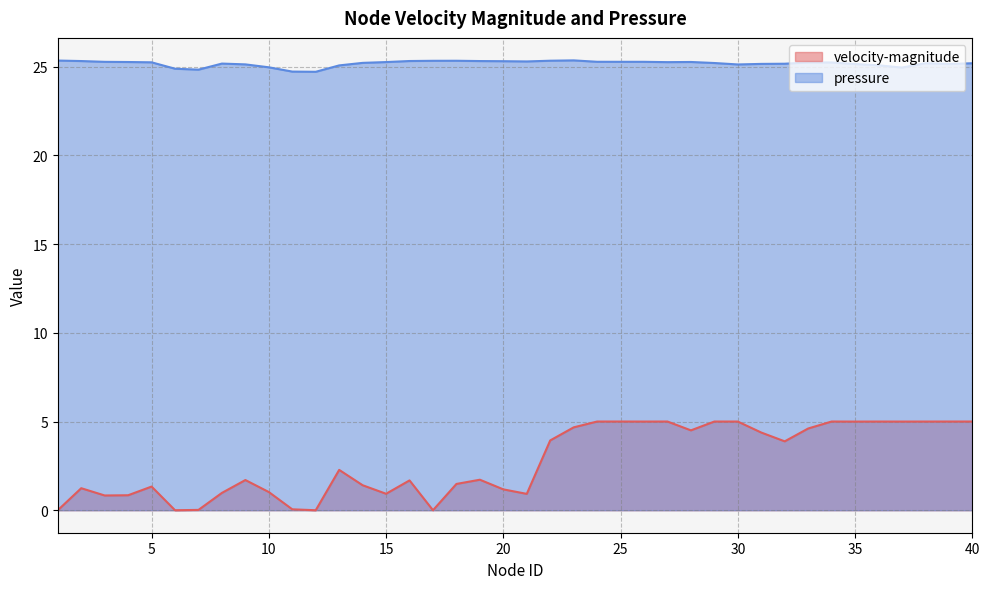

How many interior local peaks does the velocity-magnitude series have?

11